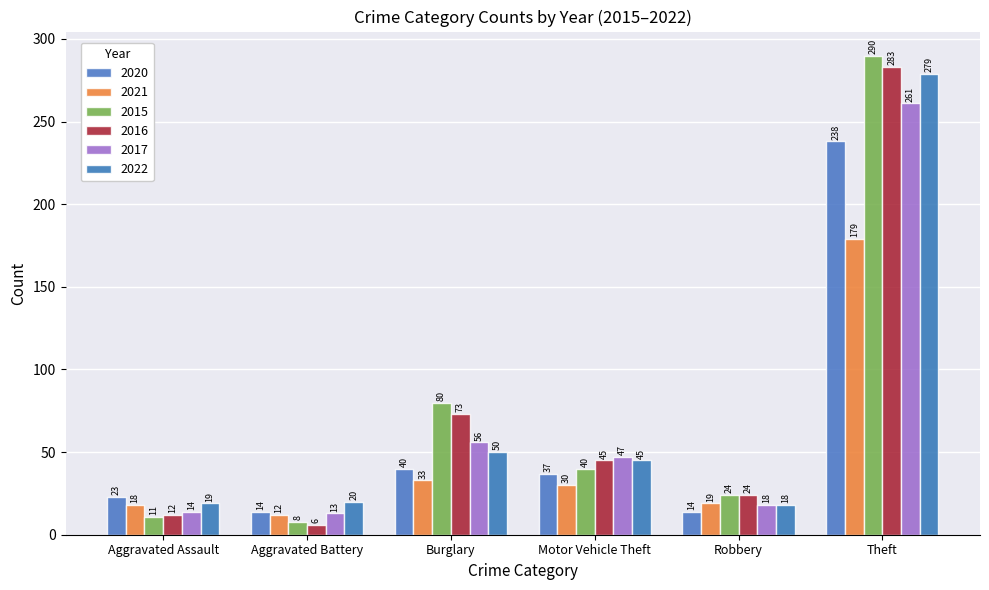

List the series in order of their peak value, highest first.

2015, 2016, 2022, 2017, 2020, 2021